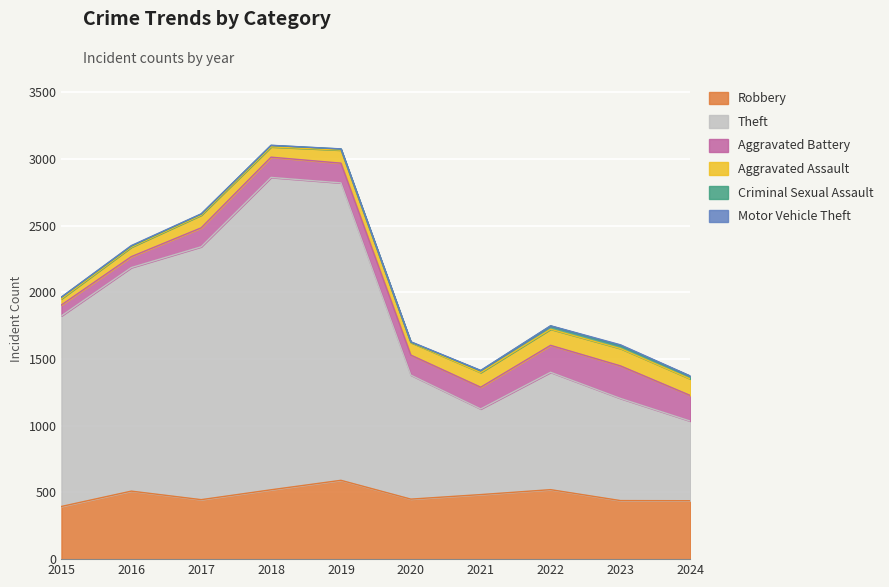

True or false: Theft and Robbery cross at least once.

False